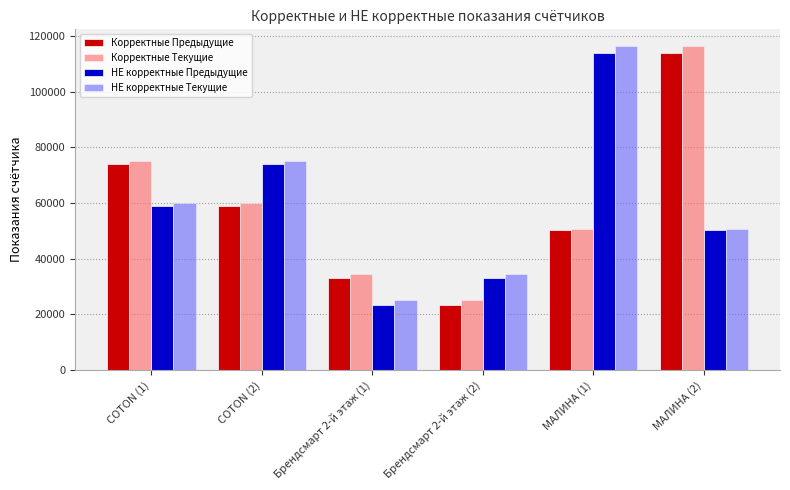

At which label does НЕ корректные Текущие reach its minimum?

Брендсмарт 2-й этаж (1)